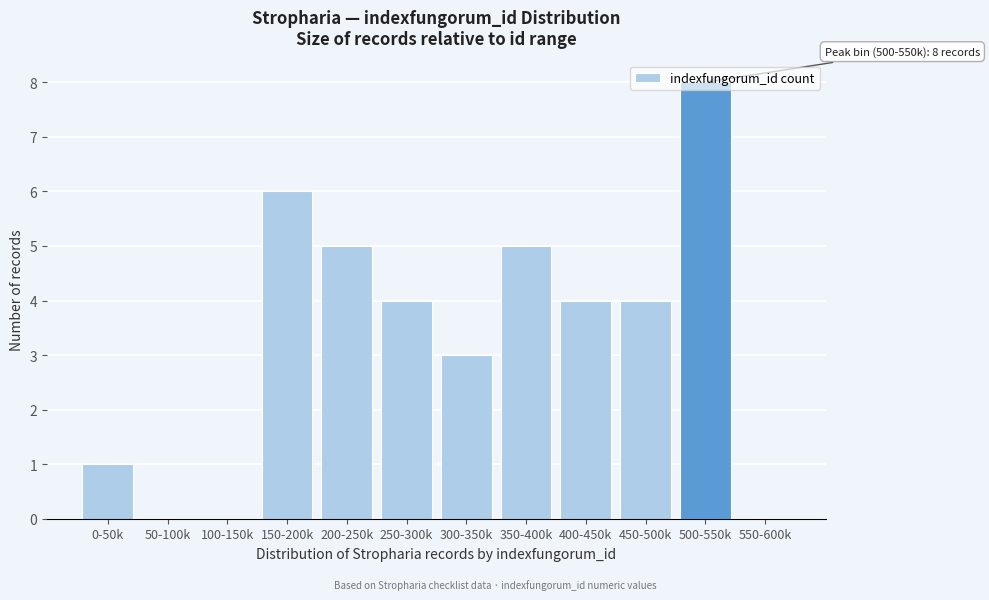

At which category does the chart reach its peak across all series?

500-550k